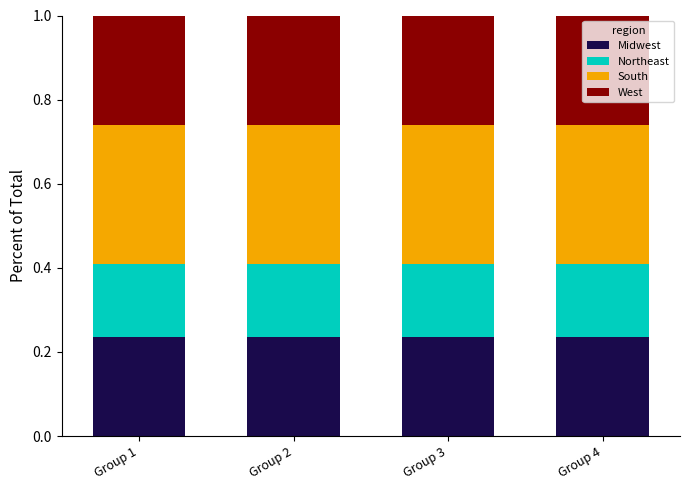

What is the sum of the Midwest values at Group 4 and Group 3?

0.5